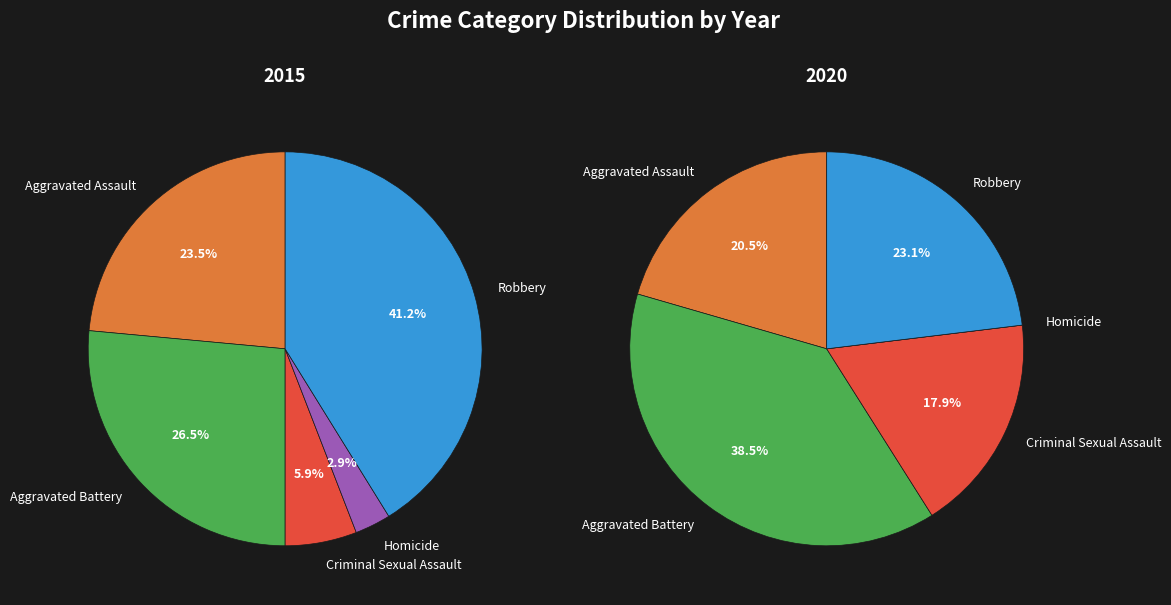

The Homicide slice represents 3% of the pie. True or false?

True